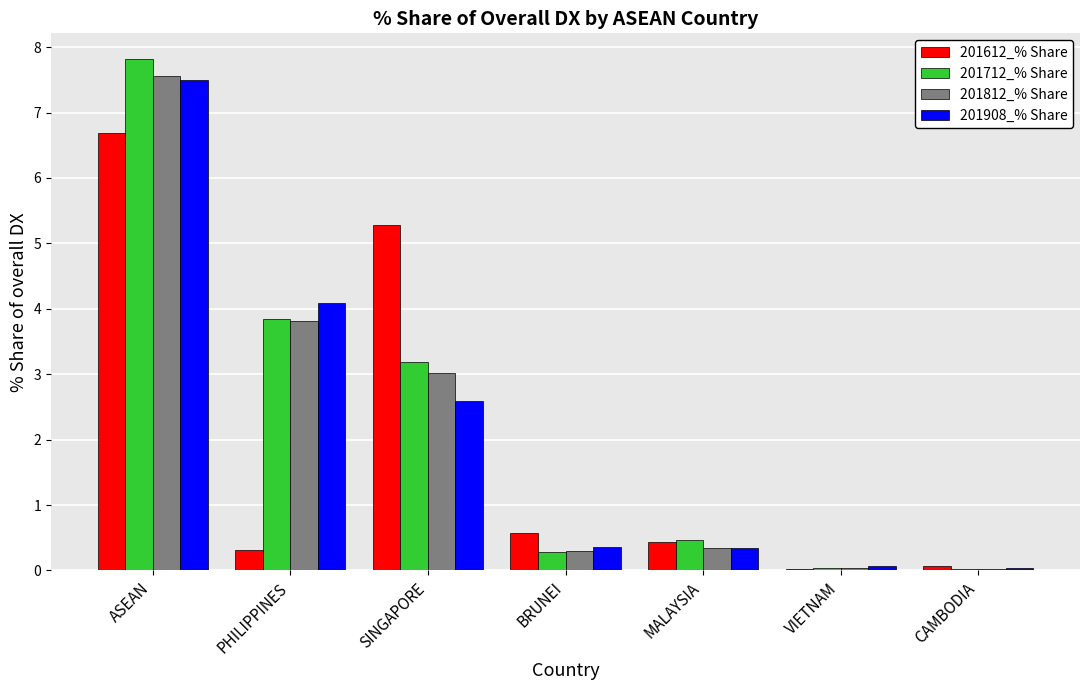

Which series has the largest total across all categories?

201712_% Share